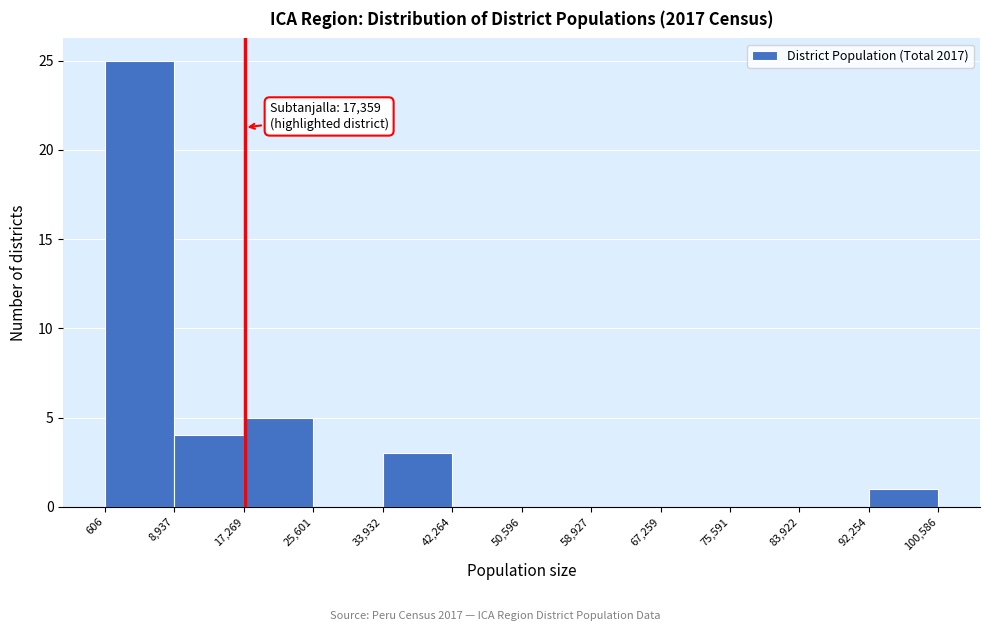

Which range on the x-axis has the tallest bar?

606 to 8,937